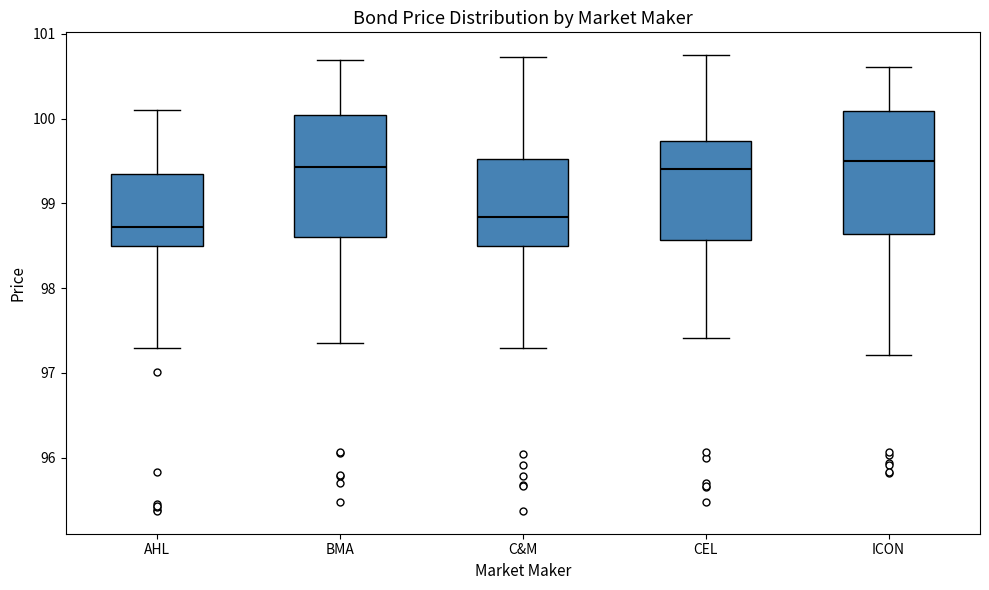

Where does the upper whisker of the box for BMA end on the y-axis? The values are not printed on the chart, so give them approximately, as read against the axis.

100.7